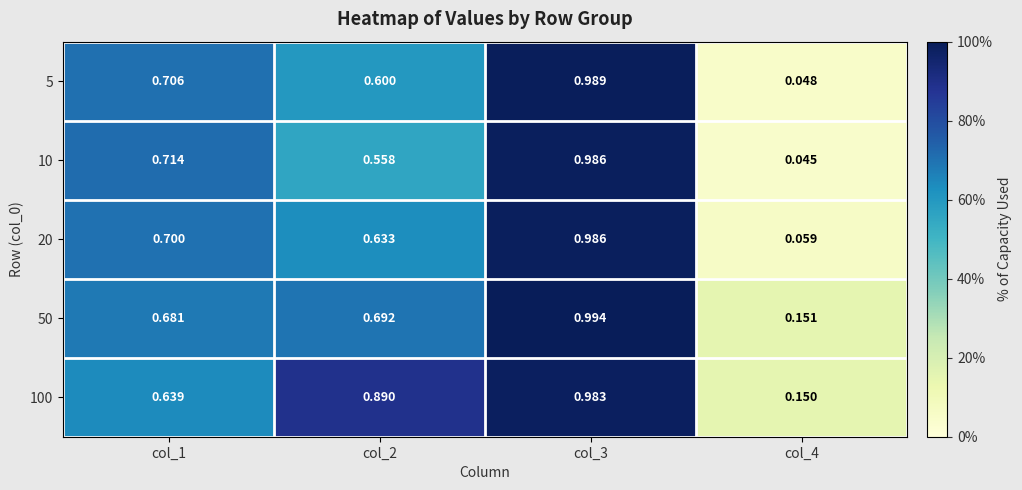

Which series has the largest total across all categories?

100